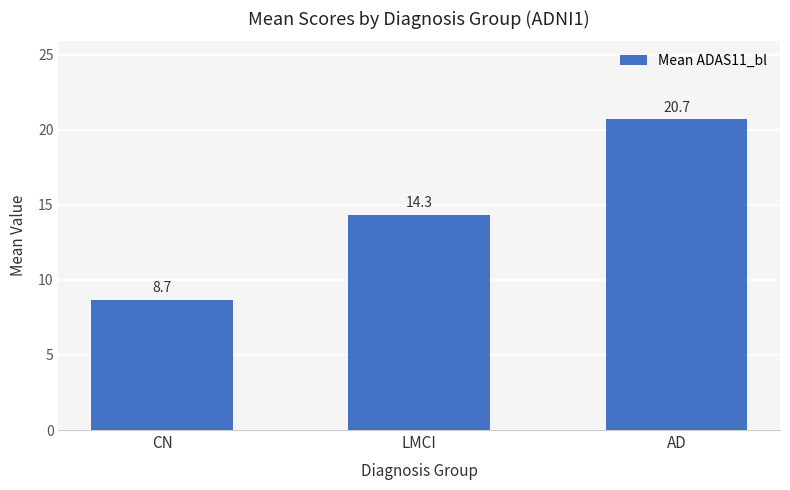

Reading left to right, list all the values displayed in this chart.

CN=8.7	LMCI=14.3	AD=20.7